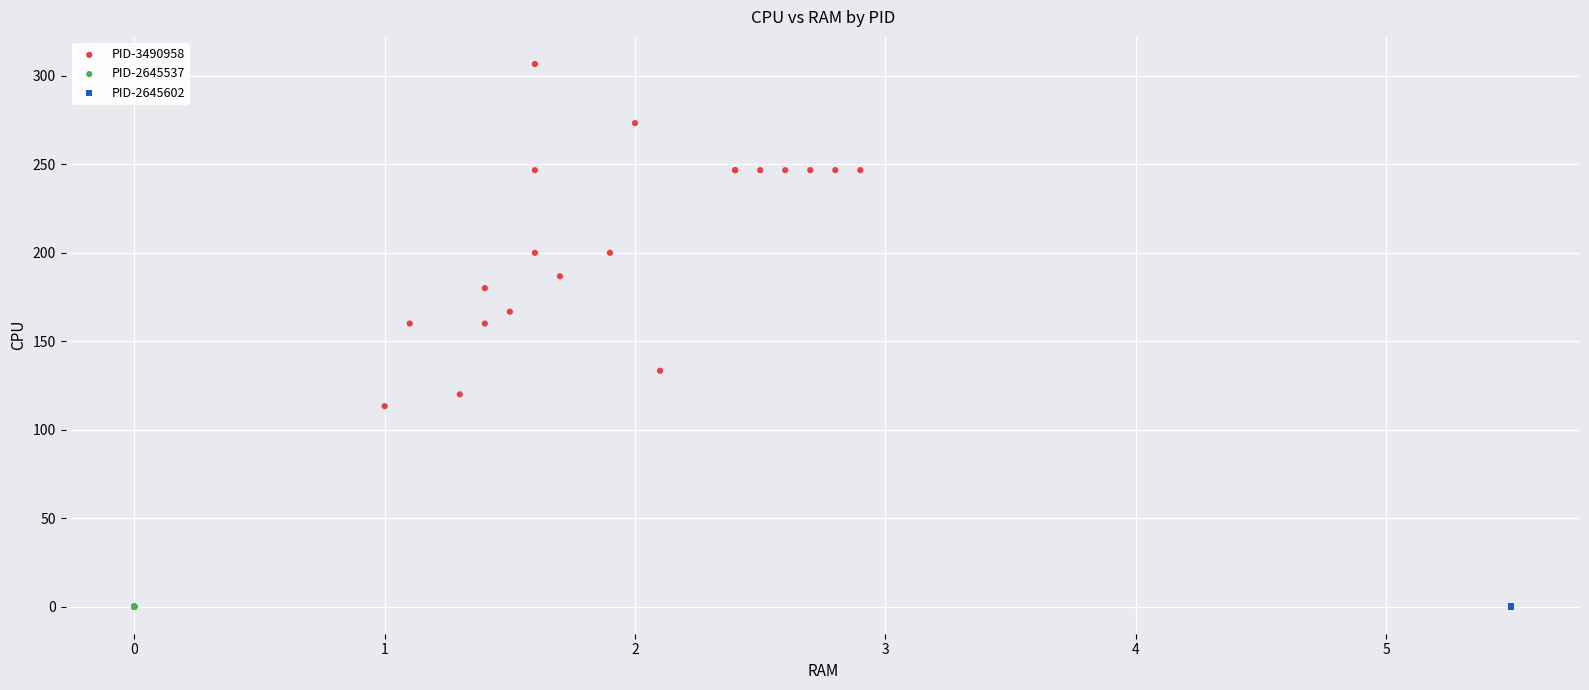

Which series reaches the maximum Y coordinate?

PID-3490958